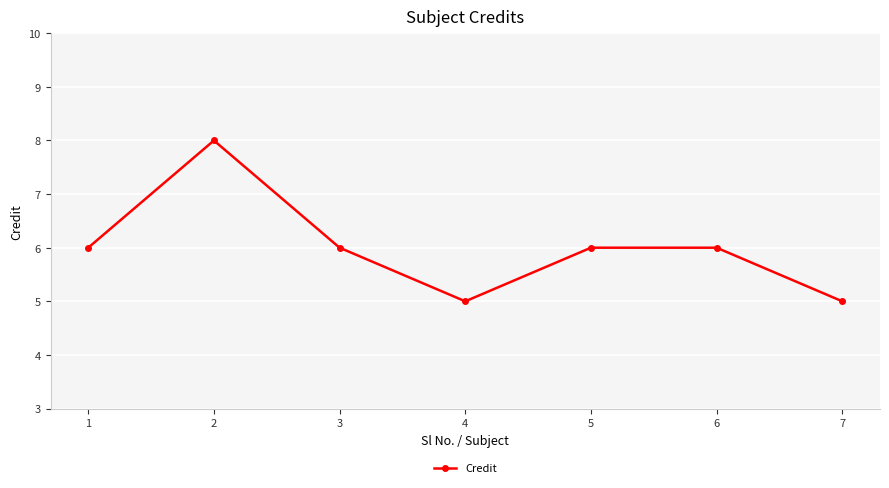

What is the smallest value displayed?

5